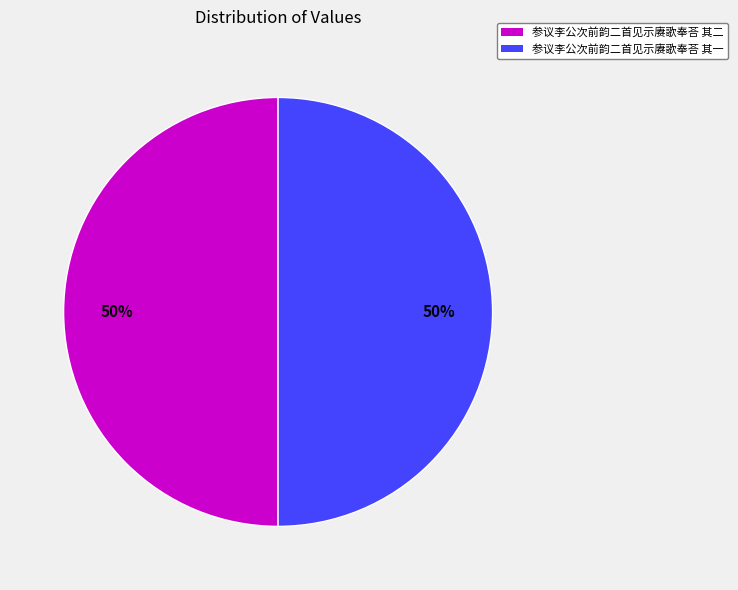

Is it true that 参议李公次前韵二首见示赓歌奉荅 其一 is 60% of the pie?

False